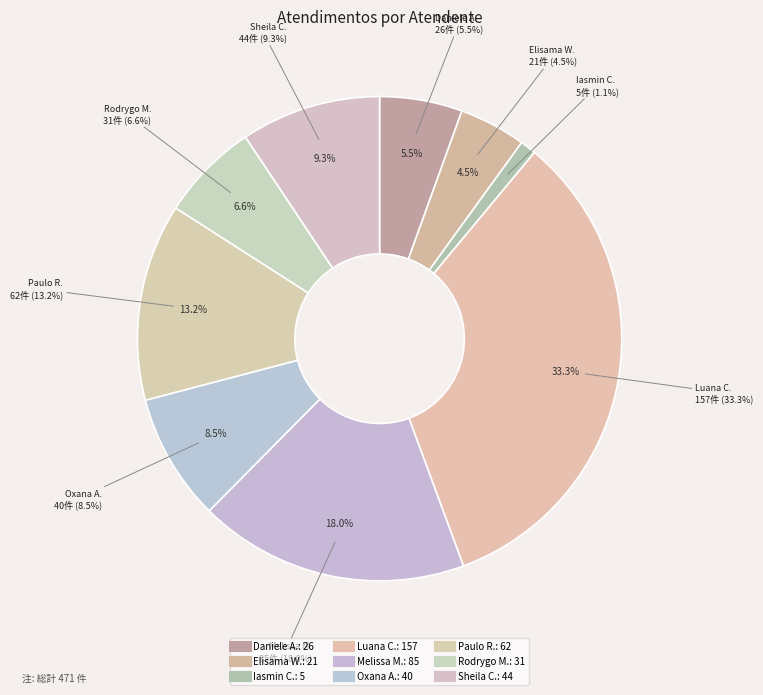

Between Luana Cristine Sa dos Santos and Melissa Maria Caleffi Zechini, which is larger?

Luana Cristine Sa dos Santos